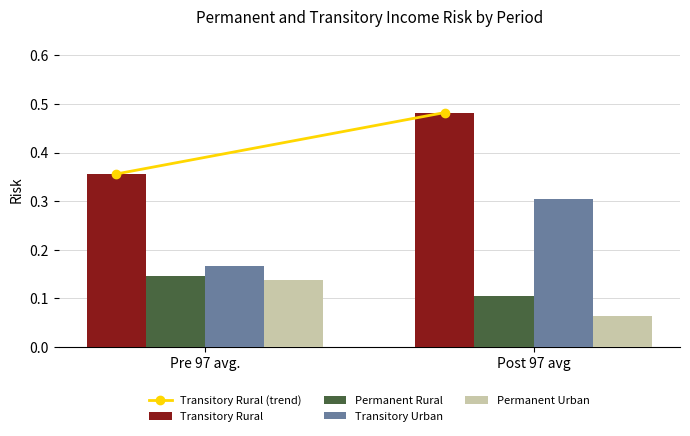

What is the sum of all Transitory Rural values?

0.8